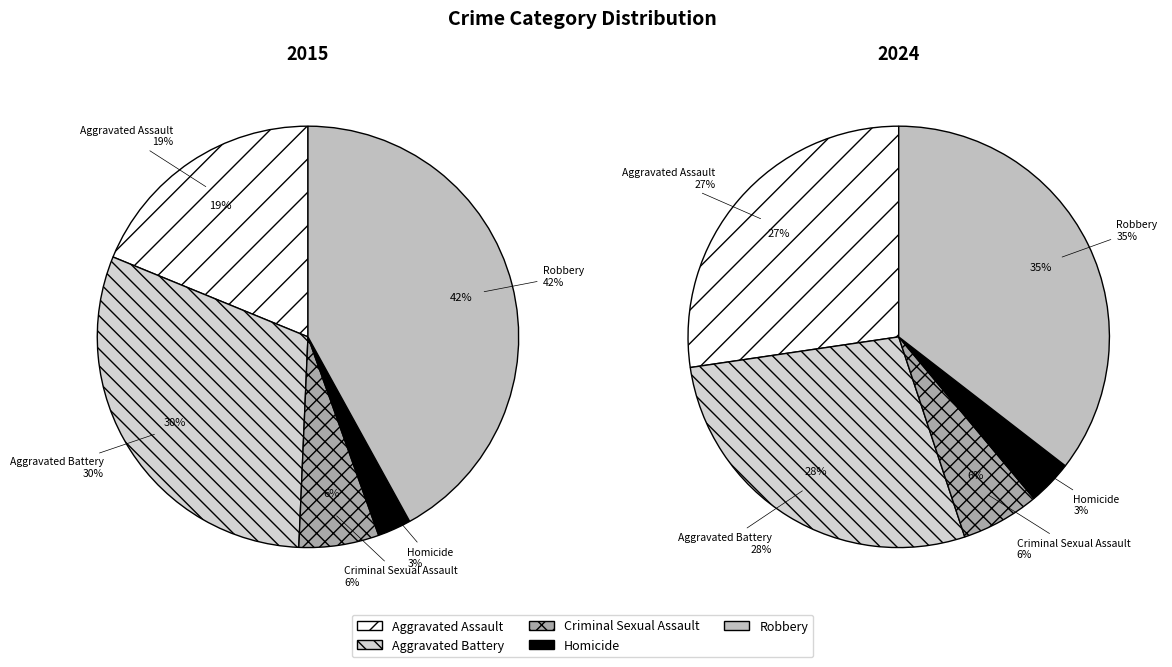

Between Robbery and Aggravated Assault, which is larger?

Robbery